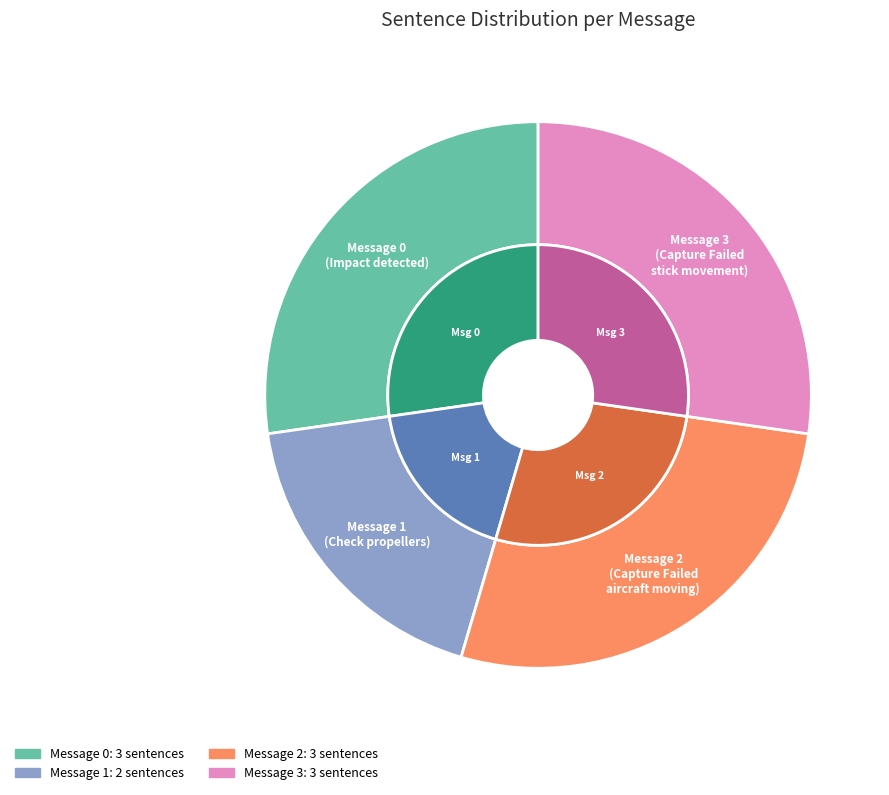

How many segments does this pie chart have?

4